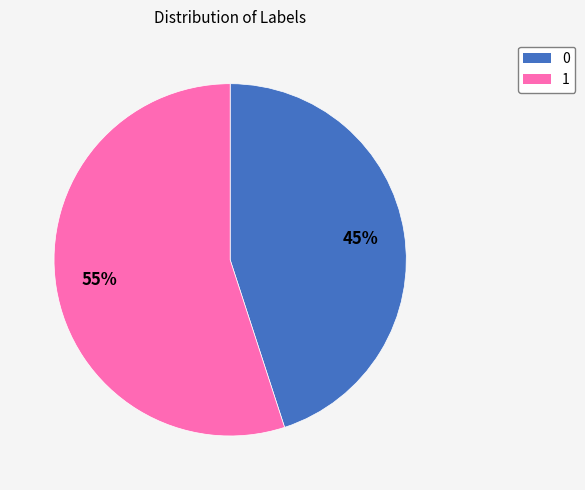

How many segments does this pie chart have?

2